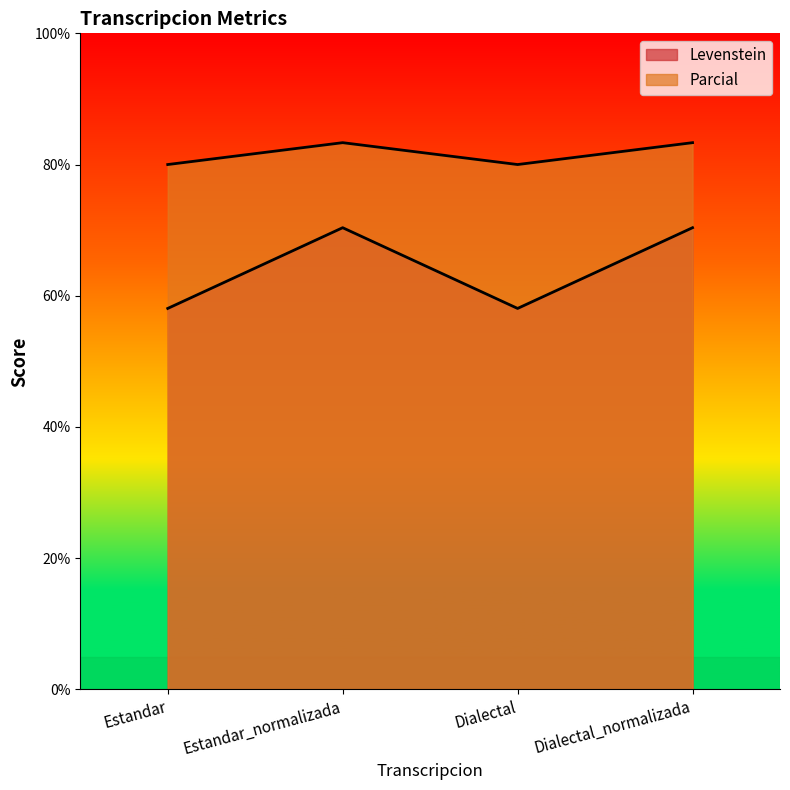

How many lines are shown in the chart?

2